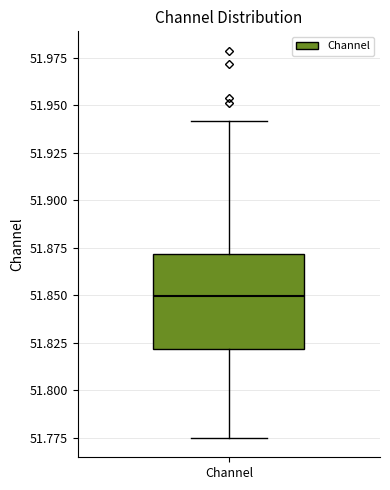

Read this box plot against the y-axis: the position of the median line, the range covered by the box, and the ends of both whiskers. The values are not printed on the chart, so give them approximately, as read against the axis.

median 51.850, box 51.820 to 51.870, whiskers 51.775 to 51.940